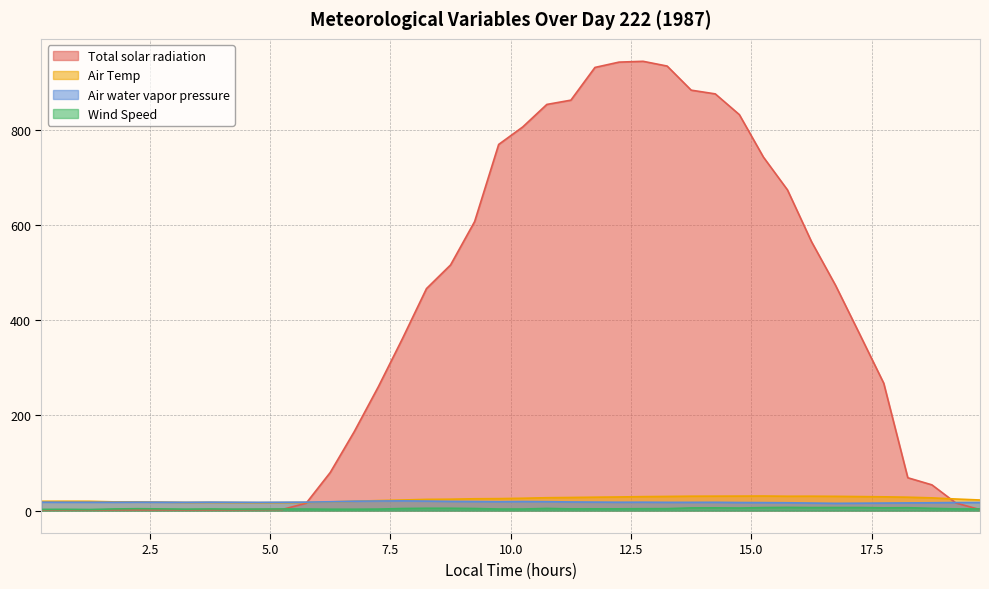

What position from the left is 11.25?

23